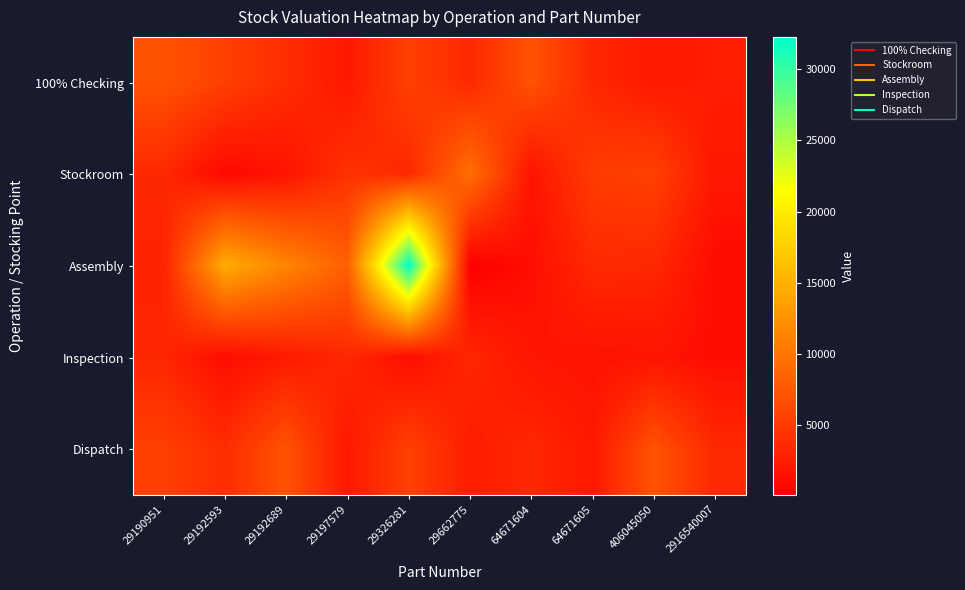

What is the difference between the highest and lowest values at 29197579?

6107.0